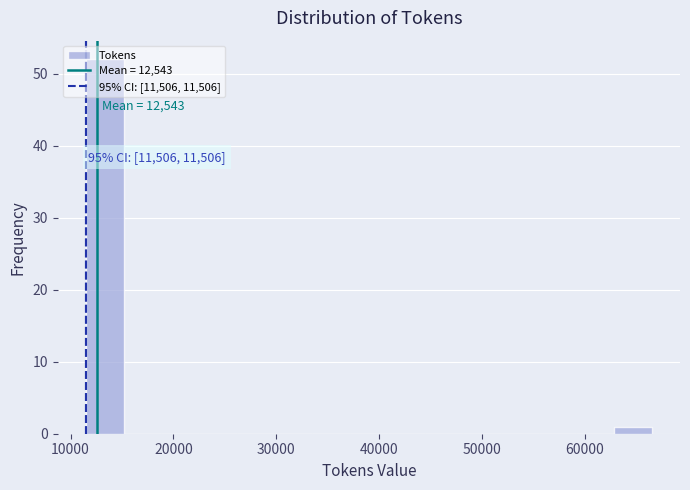

Around what value on the x-axis is the tallest bar? Give the approximate position of its centre, as read against the axis.

13000